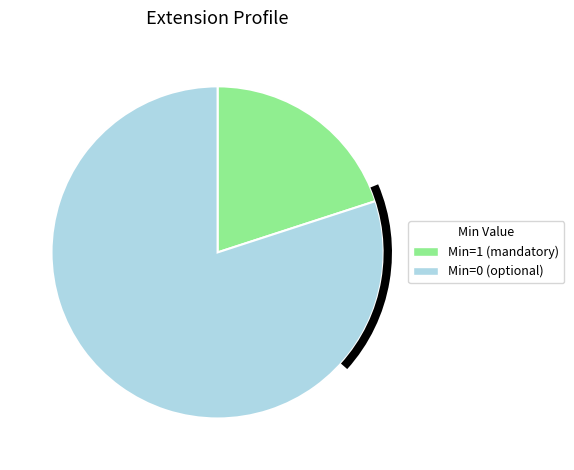

Is the sum of Min=1 (mandatory) and Min=0 (optional) greater than half?

Yes